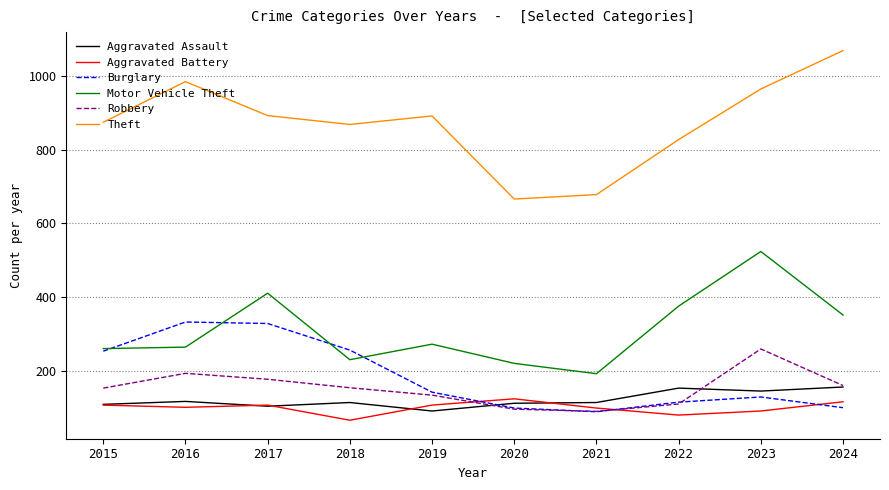

What is the difference between the second highest and minimum values in the Aggravated Battery series?

50